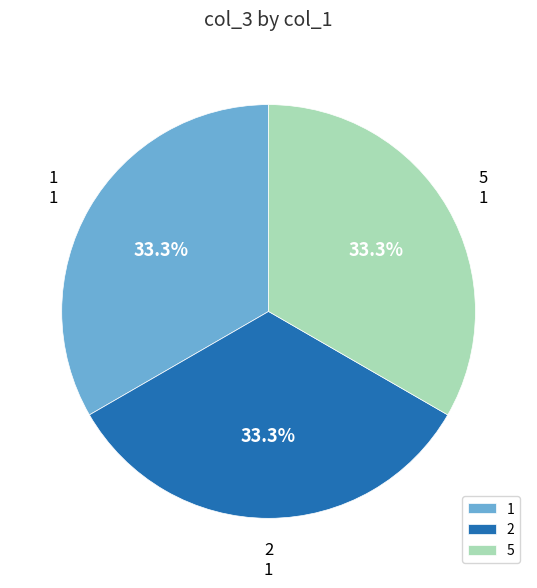

To the nearest percent, what portion does 5 represent?

33%